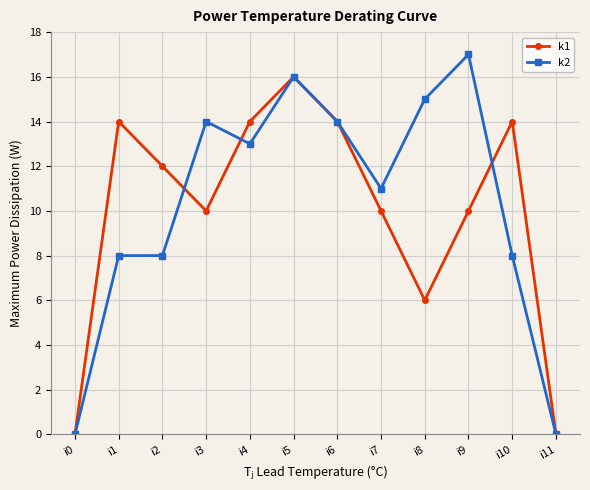

True or false: k1 has a value of 14 at i10.

True